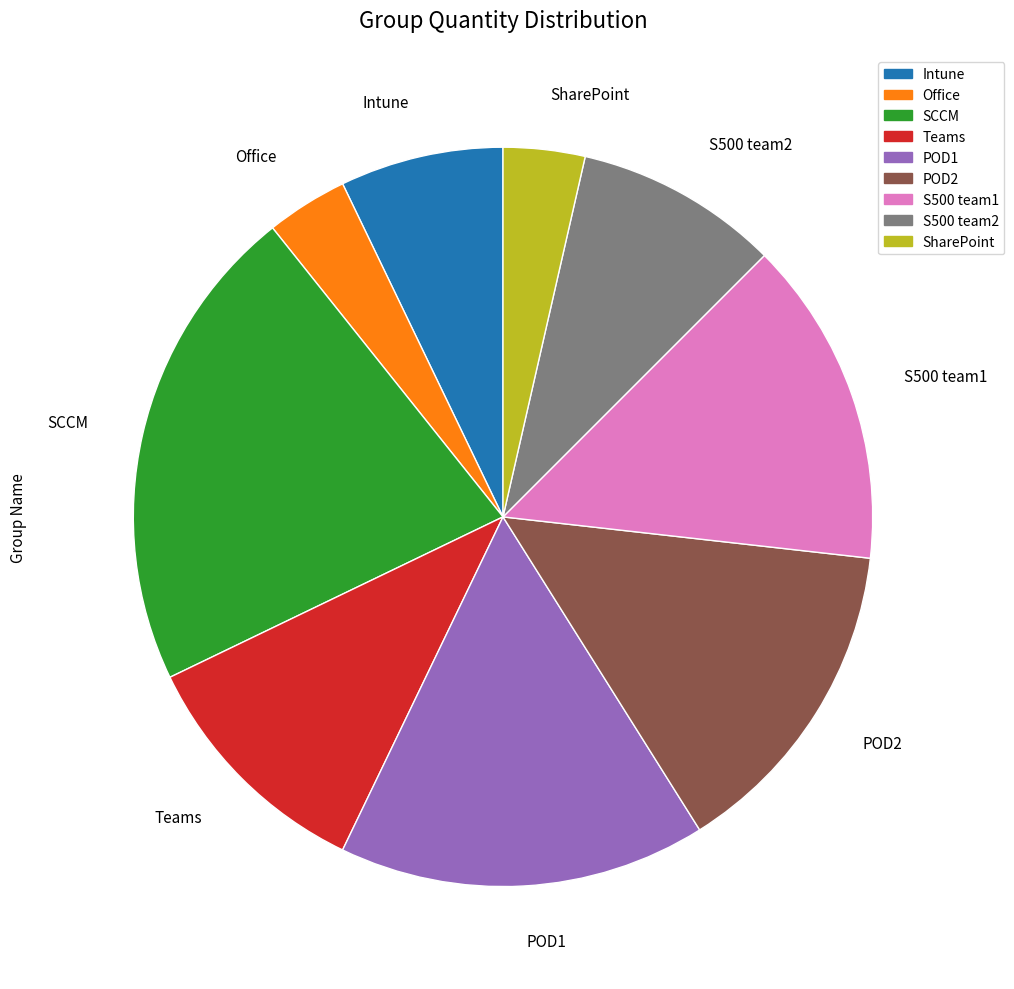

Is SCCM the majority of the pie?

No